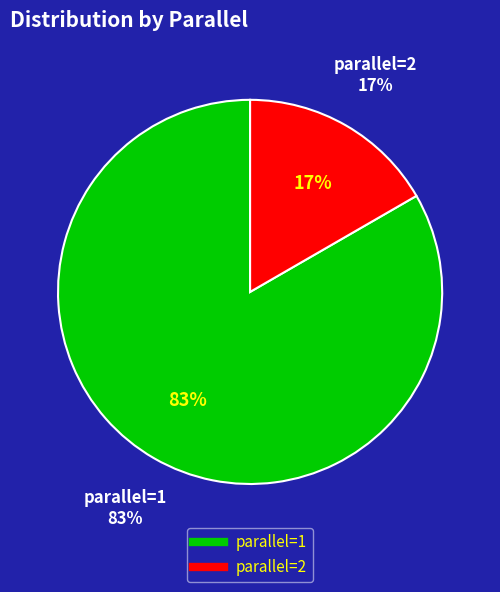

To the nearest percent, what percentage of the pie is parallel=2?

17%